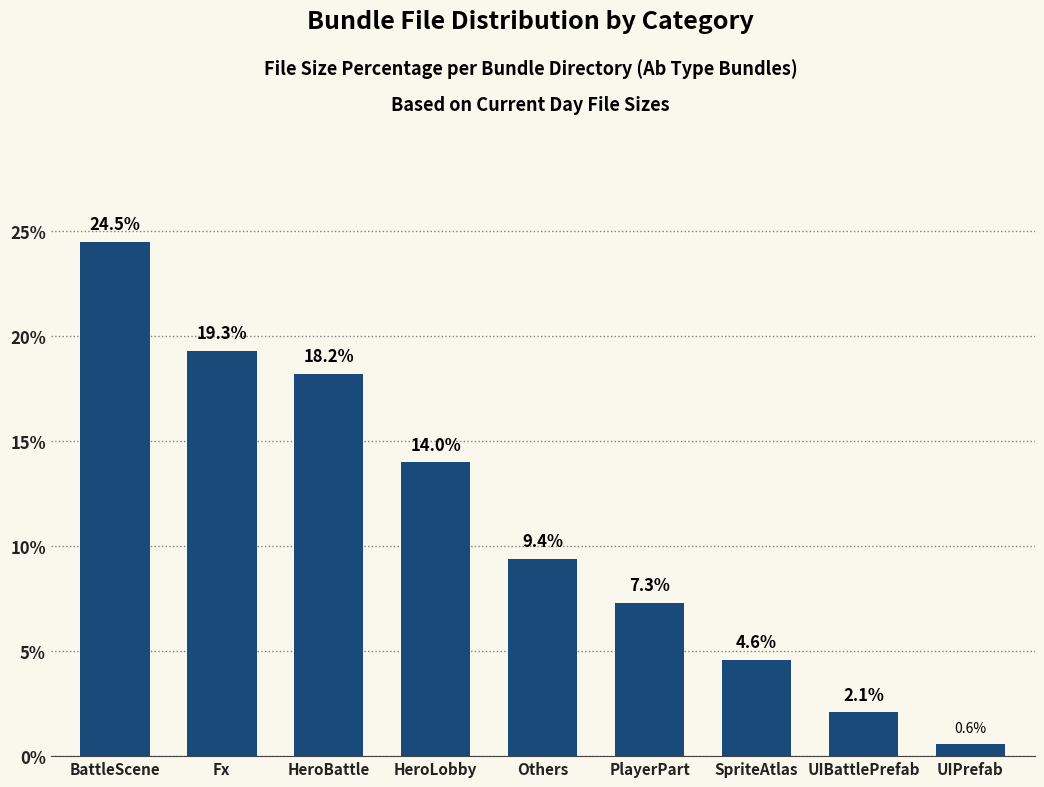

Reading right to left, what are all the values shown in this chart?

UIPrefab=0.6	UIBattlePrefab=2.1	SpriteAtlas=4.6	PlayerPart=7.3	Others=9.4	HeroLobby=14.0	HeroBattle=18.2	Fx=19.3	BattleScene=24.5